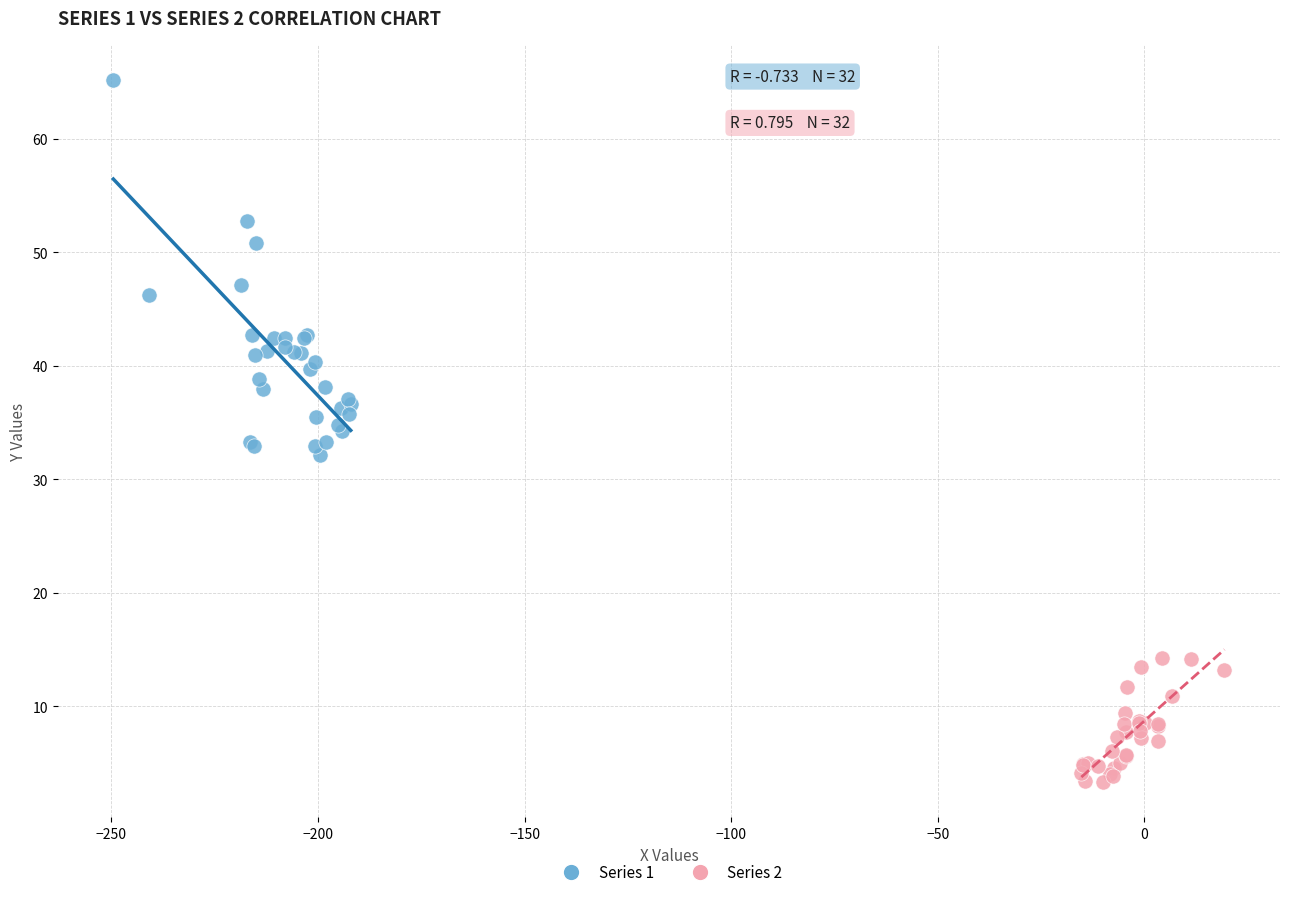

Which series reaches the minimum Y coordinate?

Series 2